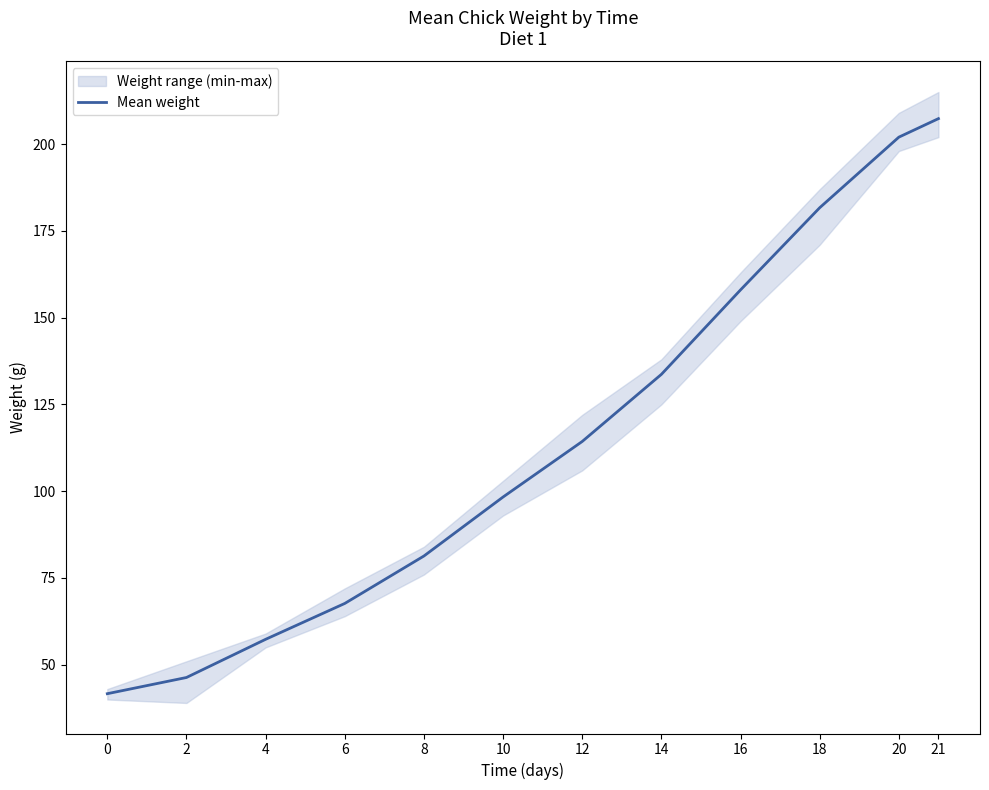

Read the value at 4.

57.3